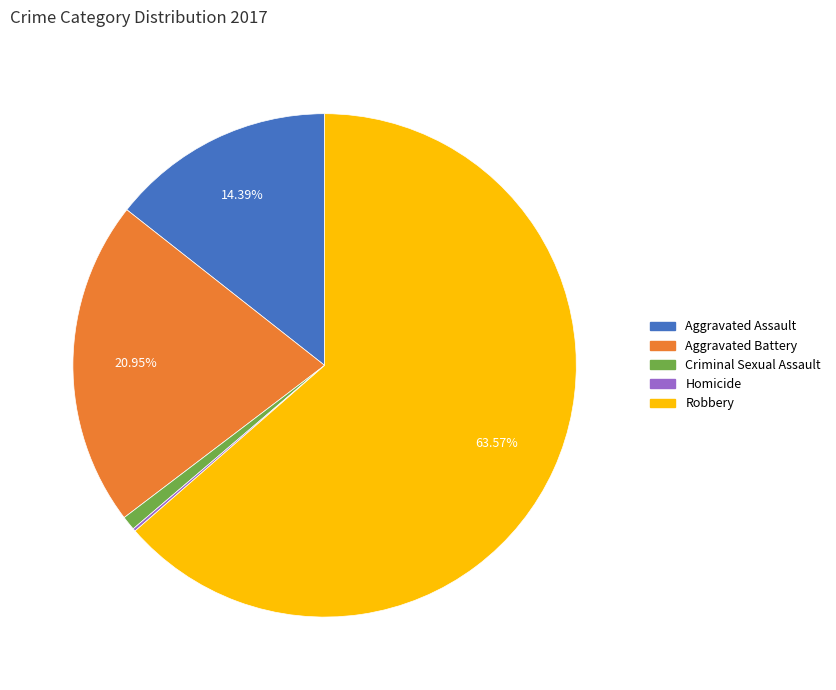

Which category has the biggest portion of the pie?

Robbery